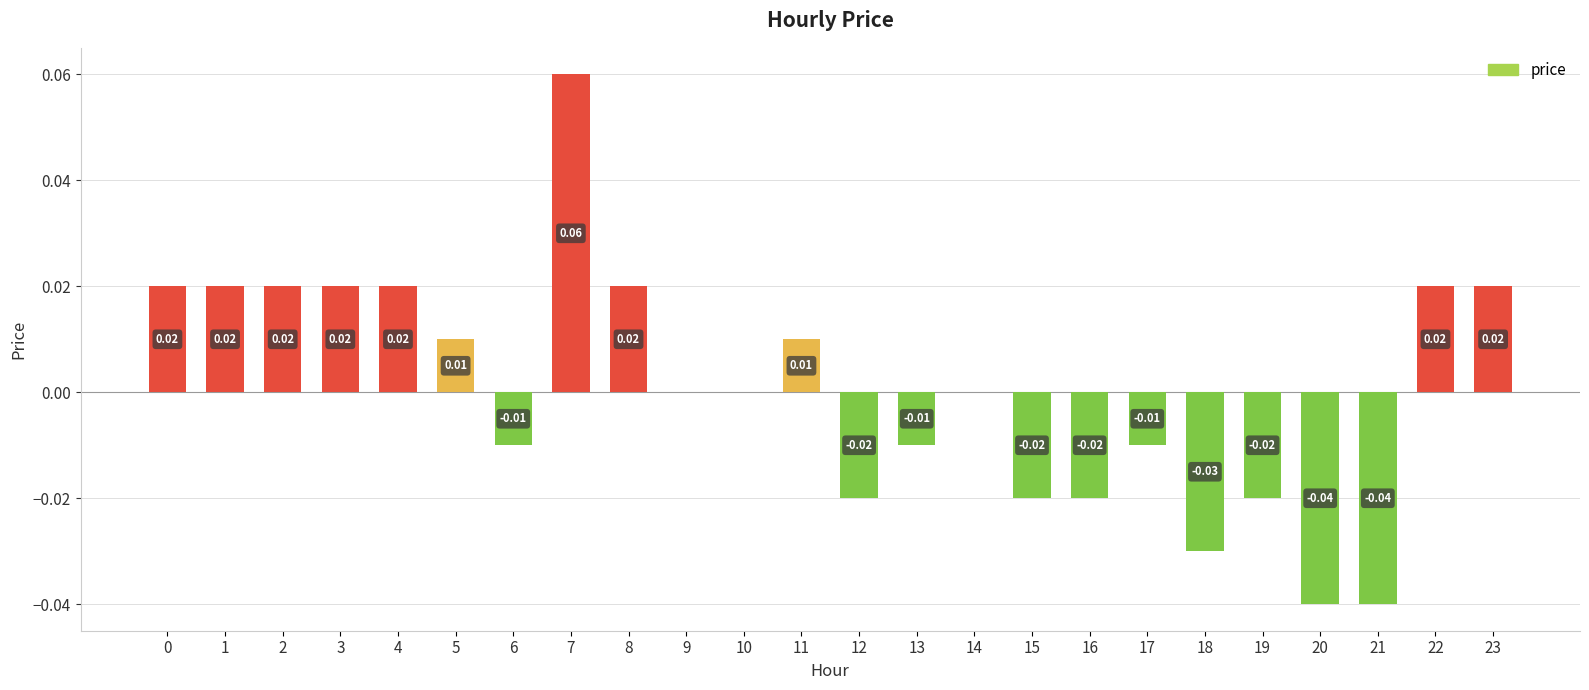

Which has a higher value, 7 or 6?

7